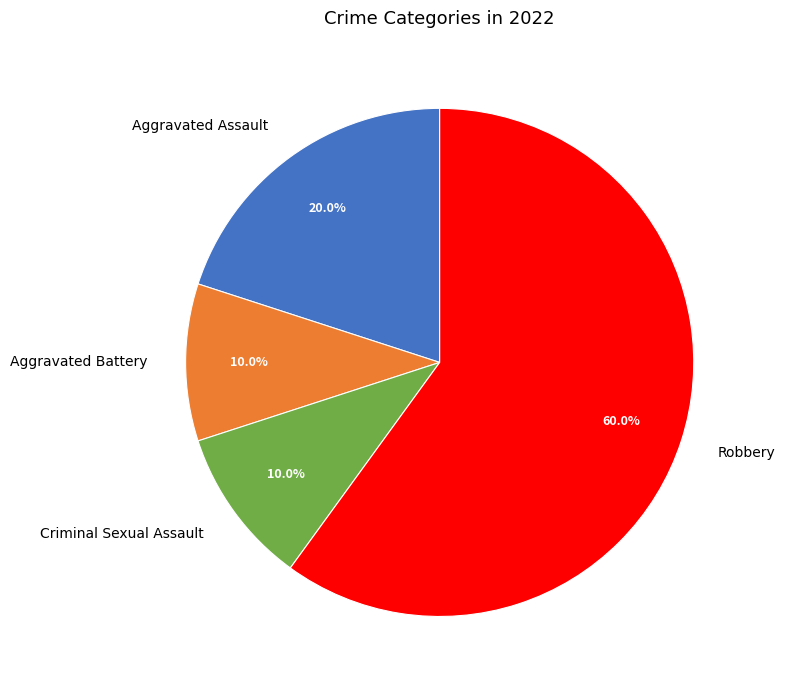

Which slice represents more than half of the pie?

Robbery